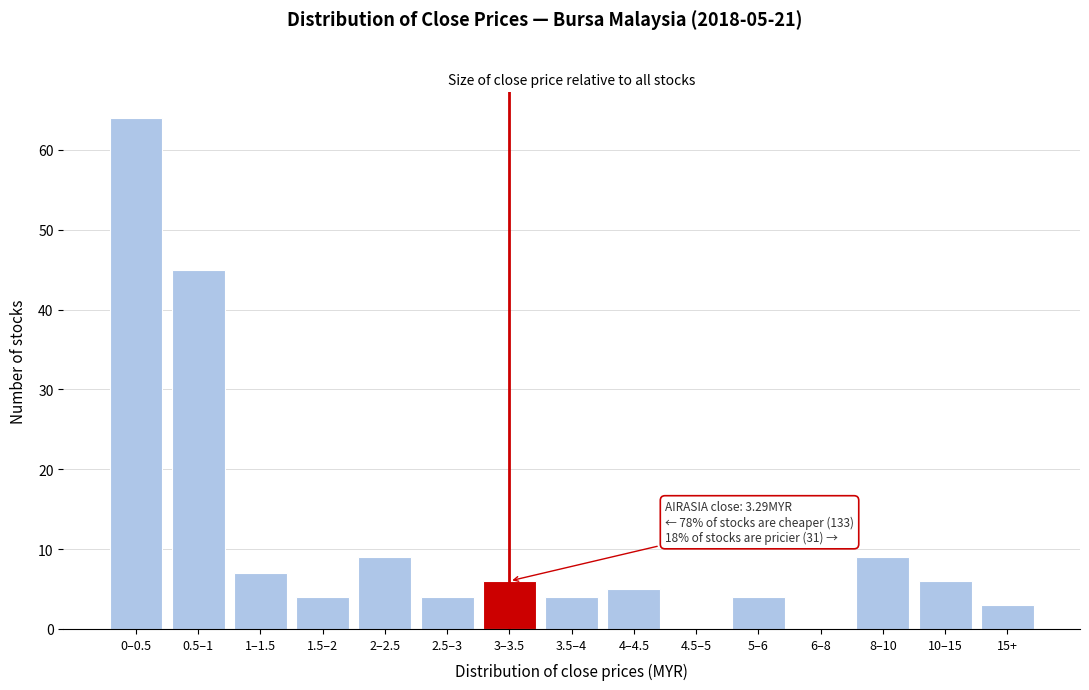

Reading left to right, transcribe all the data shown in this chart.

0–0.5=64	0.5–1=45	1–1.5=7	1.5–2=4	2–2.5=9	2.5–3=4	3–3.5=6	3.5–4=4	4–4.5=5	4.5–5=0	5–6=4	6–8=0	8–10=9	10–15=6	15+=3